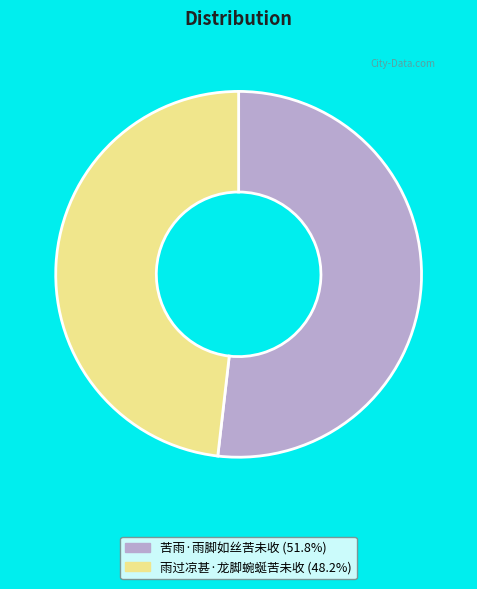

How many slices are in this pie chart?

2